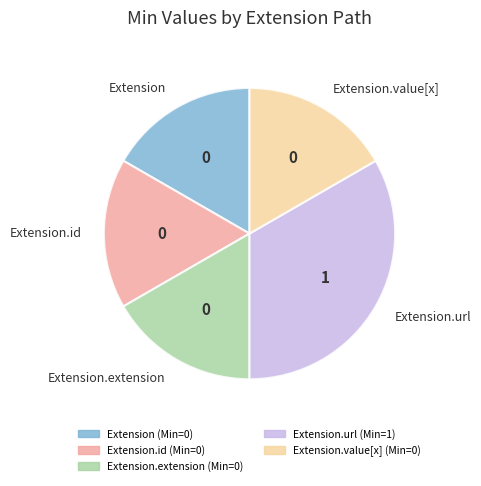

Is Extension.extension the majority of the pie?

No